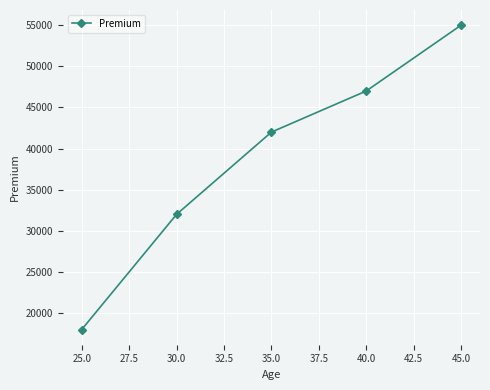

What is the sum of all values?

194000